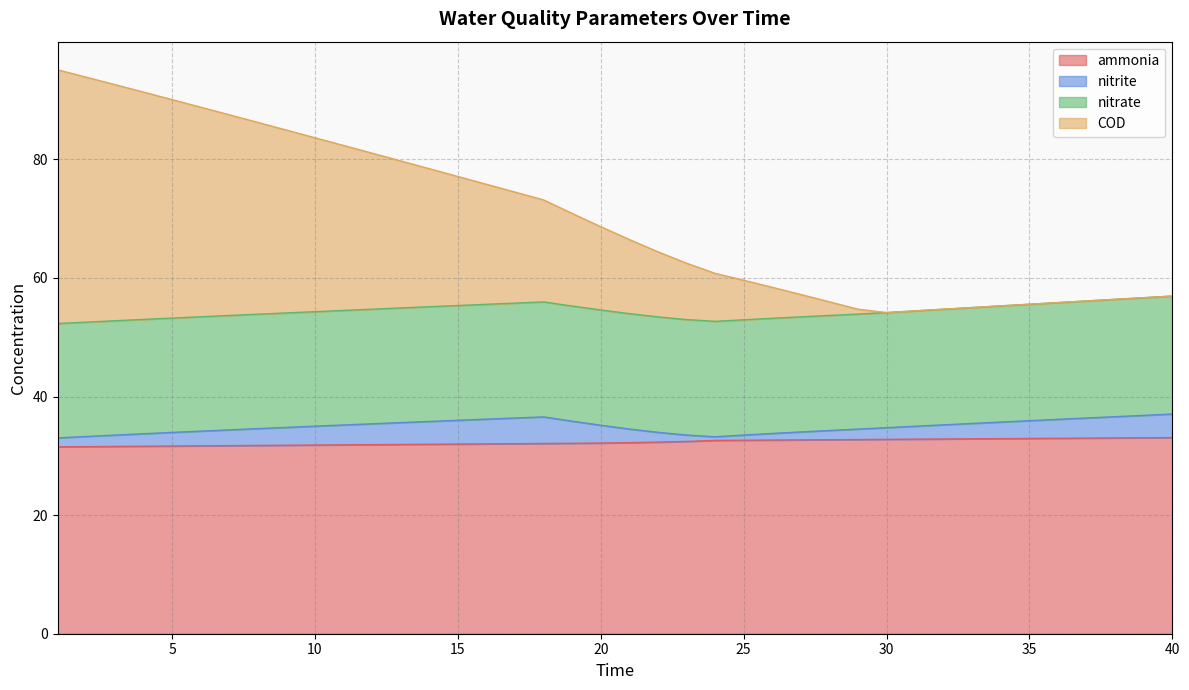

What is the total value across all series at 15?

77.1